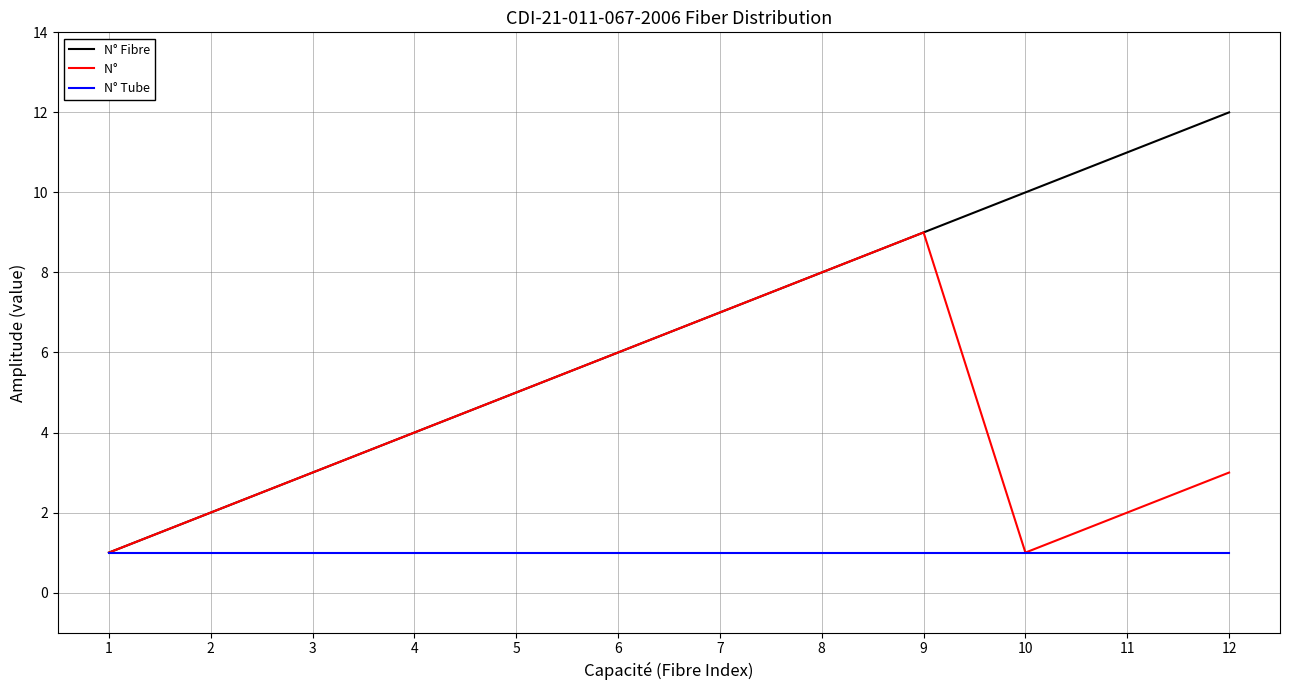

What is the greatest value displayed?

12